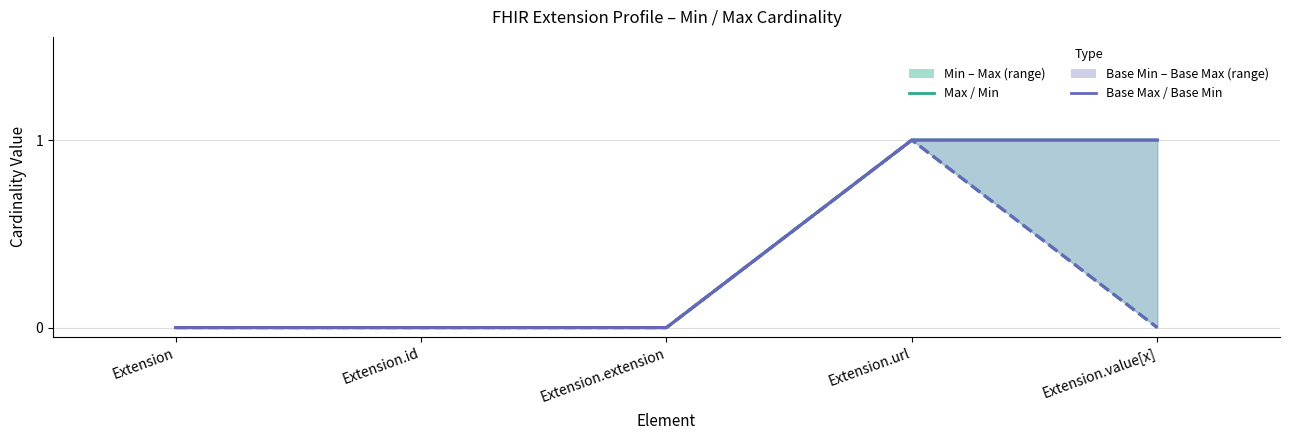

How many data points does each series have?

5